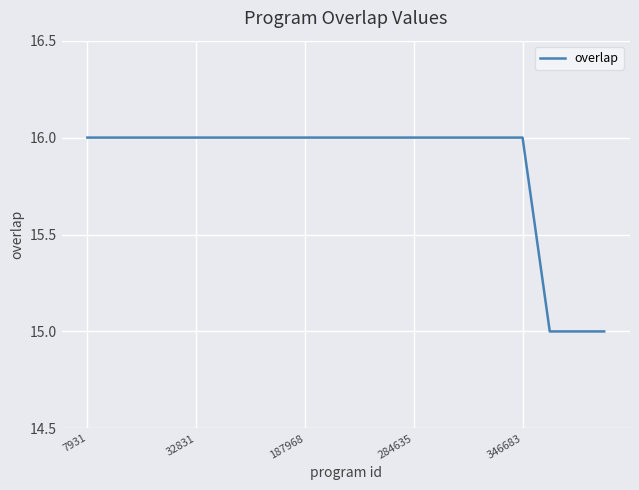

What is the minimum value shown in the chart?

15